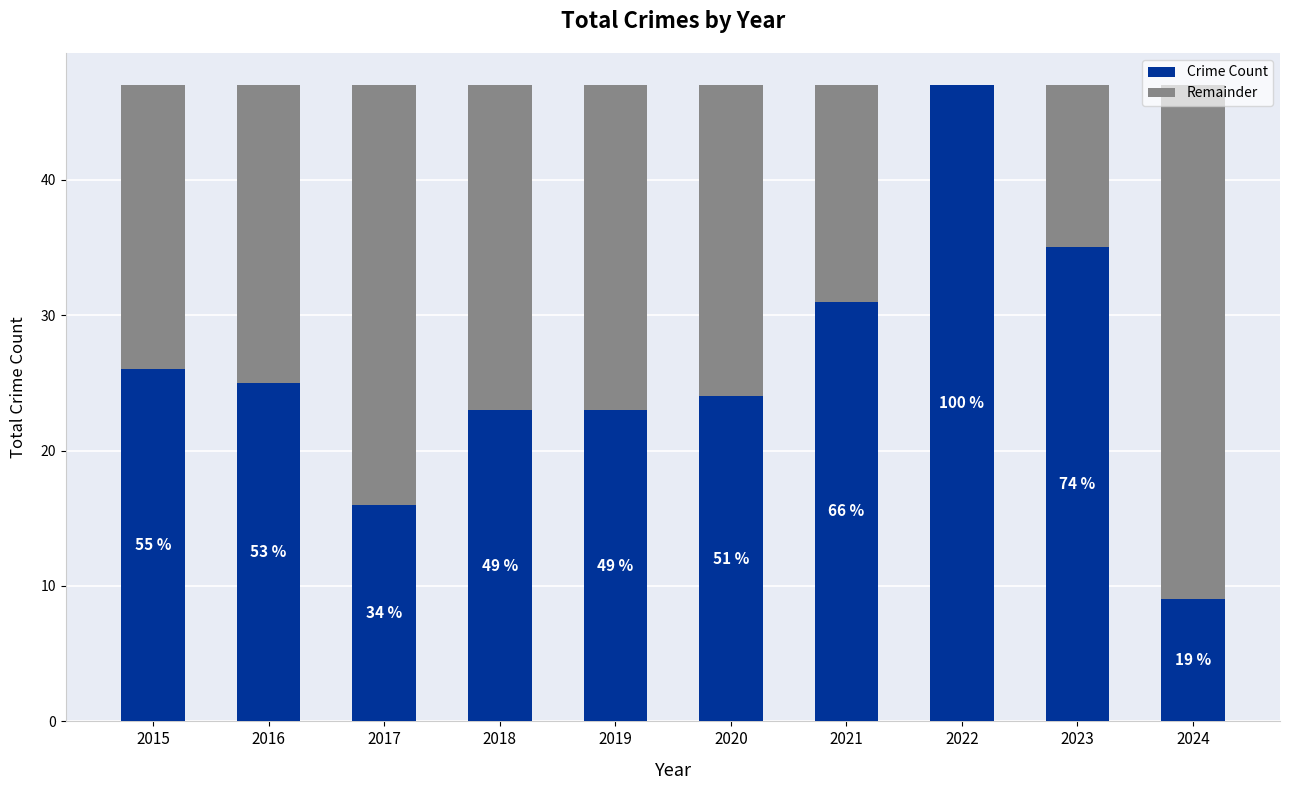

Are the bars grouped side by side (vs. stacked)?

No